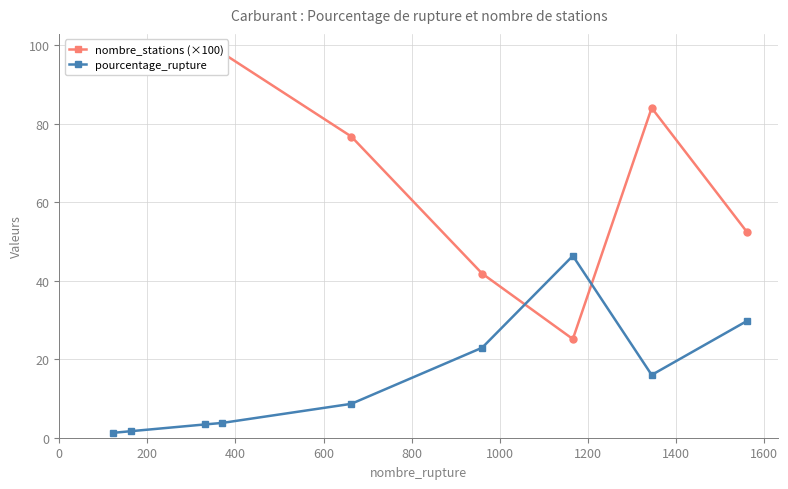

How many values in the pourcentage_rupture series exceed 8?

5